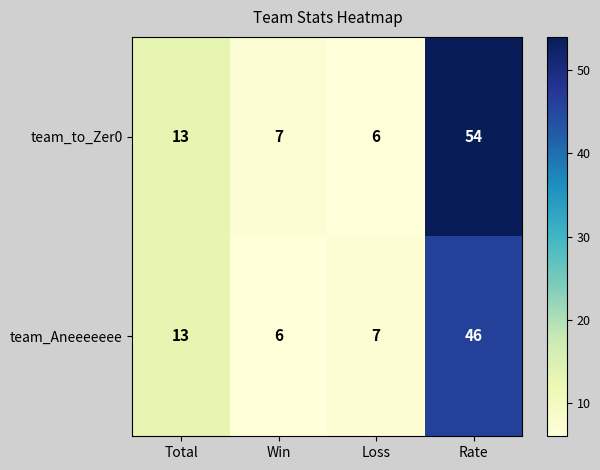

Rank the series by their maximum value, from highest to lowest.

team_to_Zer0, team_Aneeeeeee